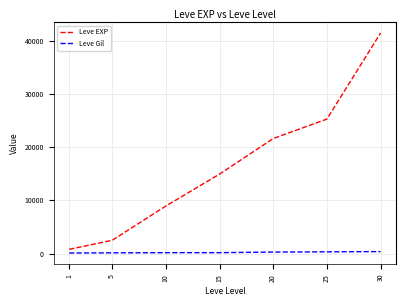

What is the maximum value shown in the chart?

41410